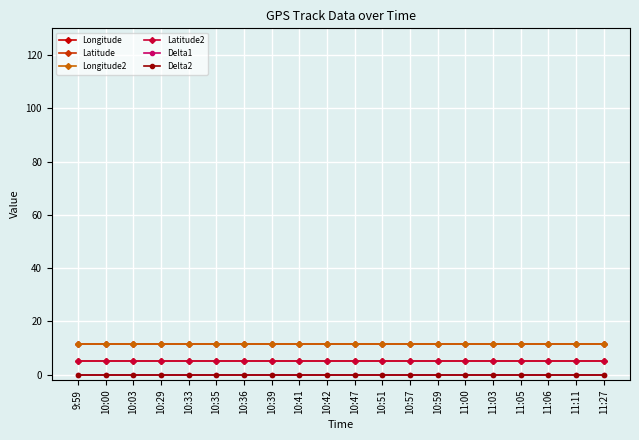

Is this an area chart (filled region under the line)?

No